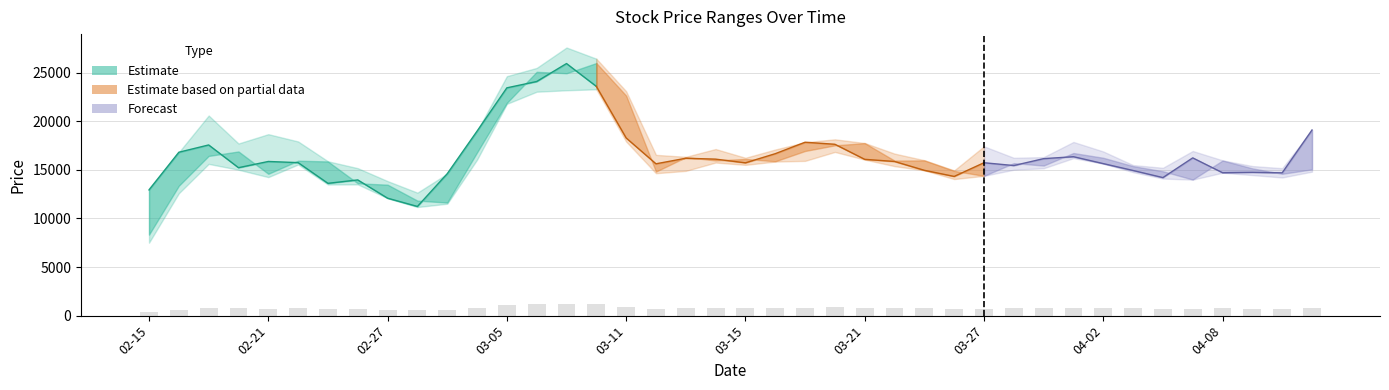

How many data points does each series have?

40